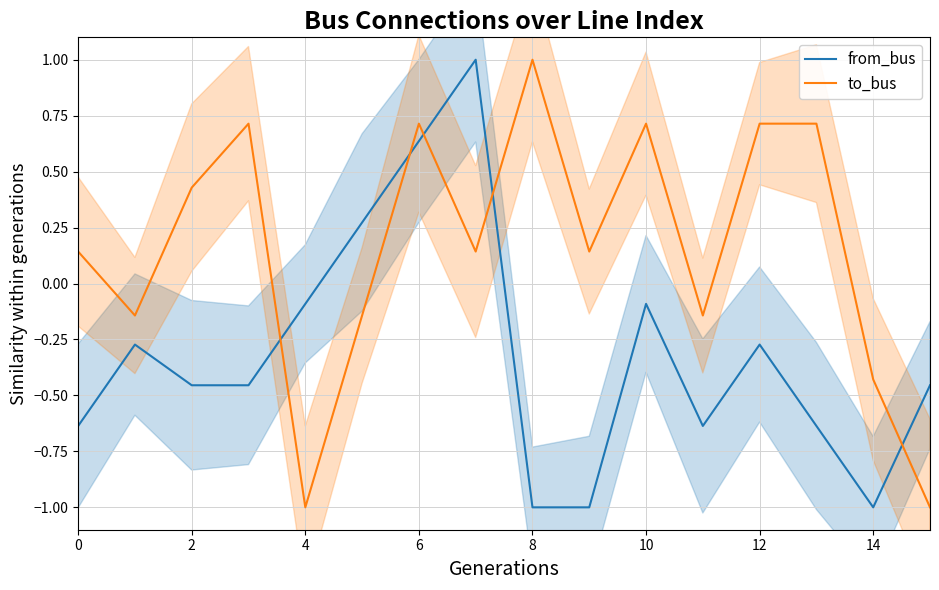

Reading left to right, what are all the values shown in this chart?

from_bus: -0.6	-0.3	-0.5	-0.5	-0.1	0.3	0.6	1.0	-1.0	-1.0	-0.1	-0.6	-0.3	-0.6	-1.0	-0.5
to_bus: 0.1	-0.1	0.4	0.7	-1.0	-0.1	0.7	0.1	1.0	0.1	0.7	-0.1	0.7	0.7	-0.4	-1.0